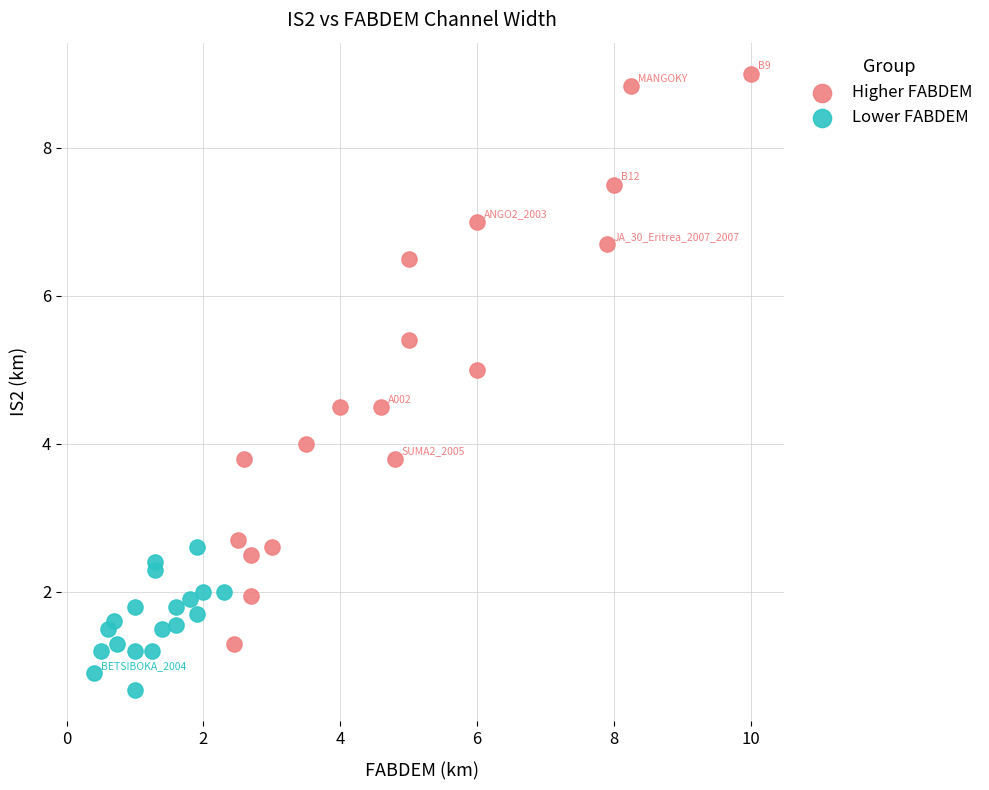

Which series contains the highest Y value?

Higher FABDEM